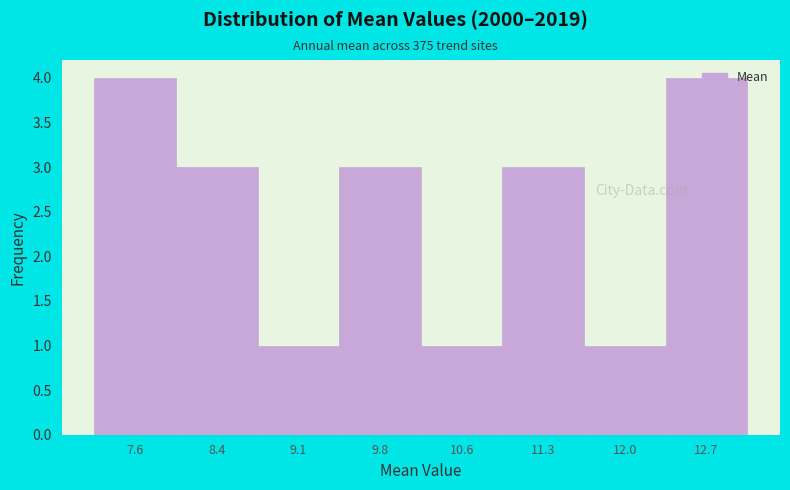

What is the difference between the maximum and second lowest values?

3